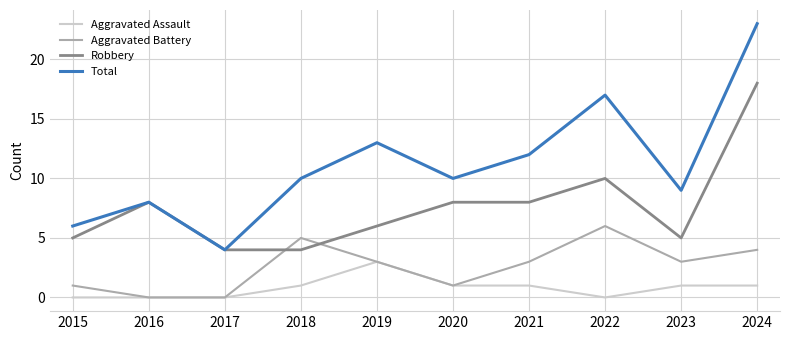

The value of Robbery at 2019 is 1. True or false?

False